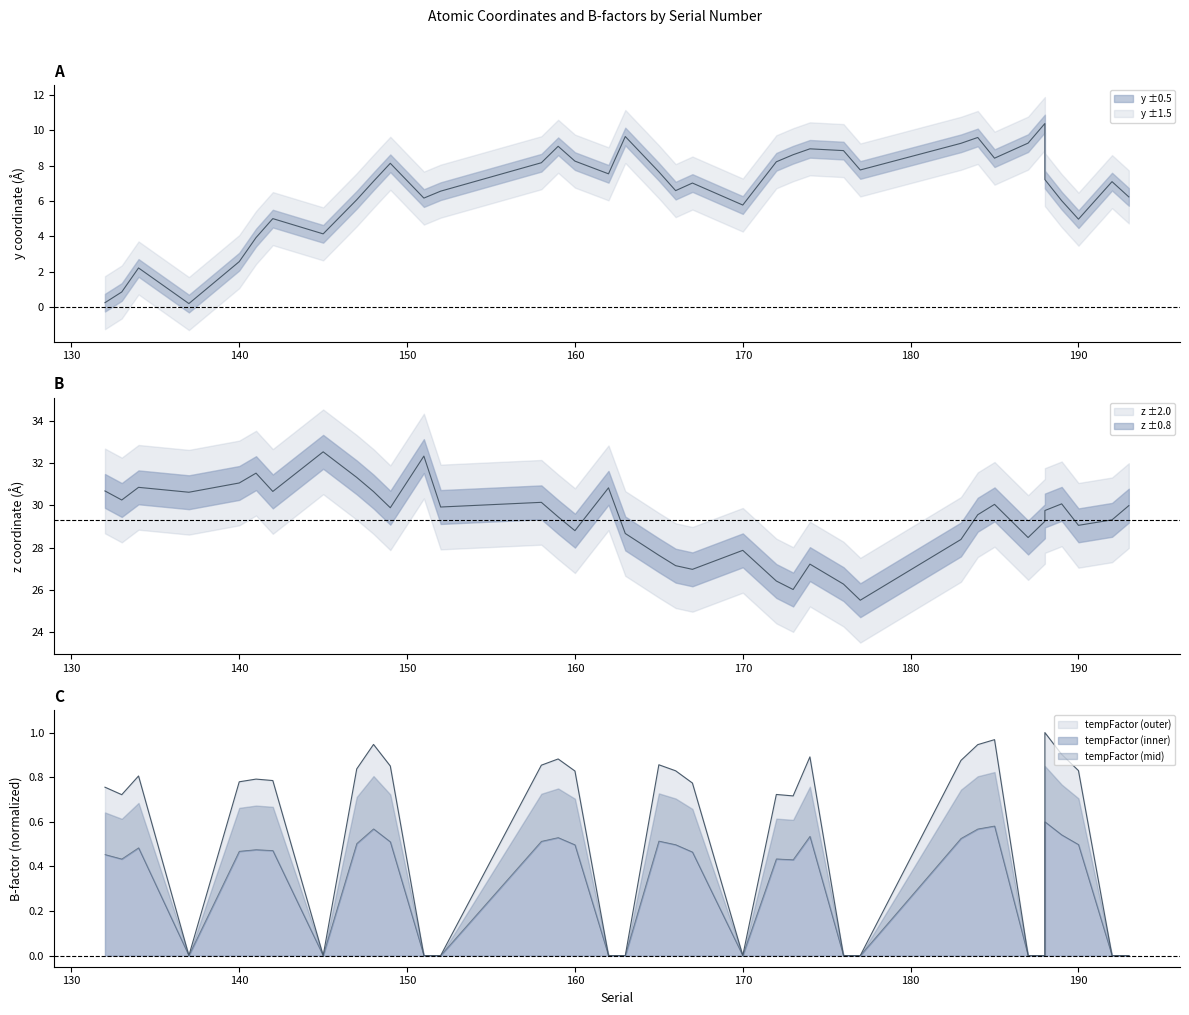

What is the maximum value for tempFactor?

1.0